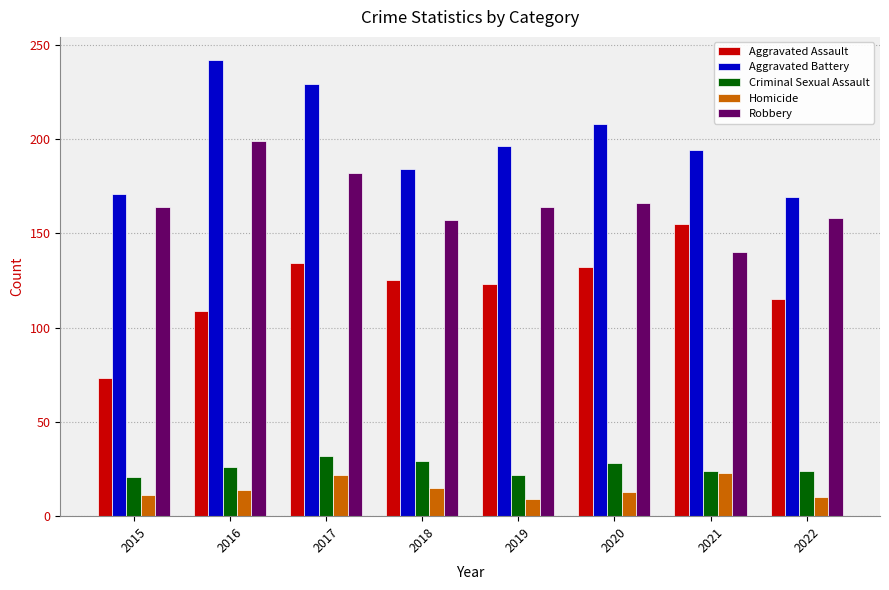

Is the value of Aggravated Assault at 2020 greater than the value of Robbery at 2020?

No